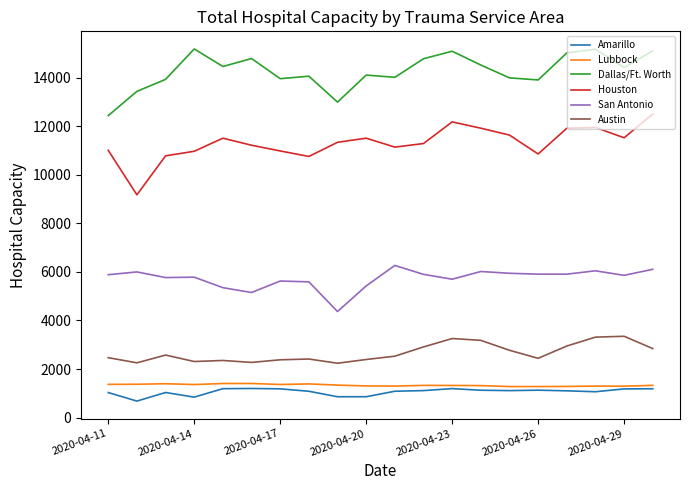

What is the minimum value shown in the chart?

678